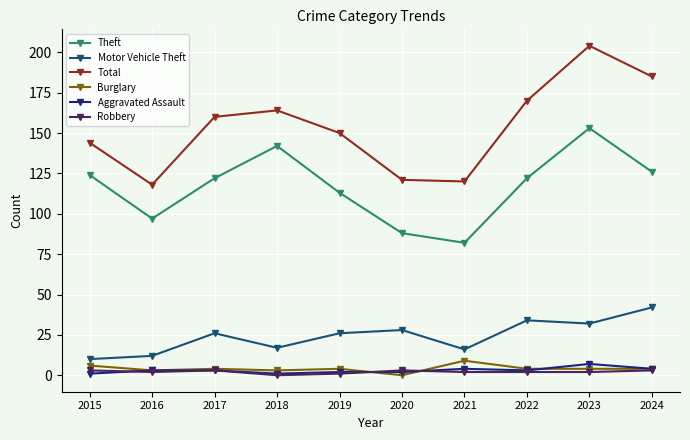

How many categories are shown in the chart?

10